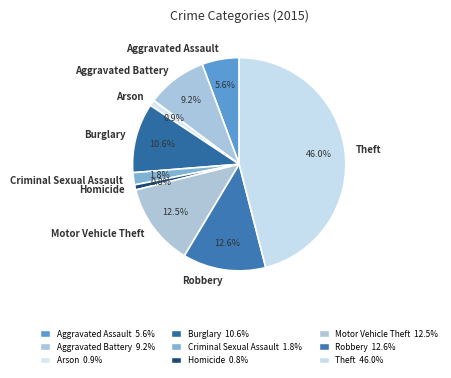

How many segments does this pie chart have?

9